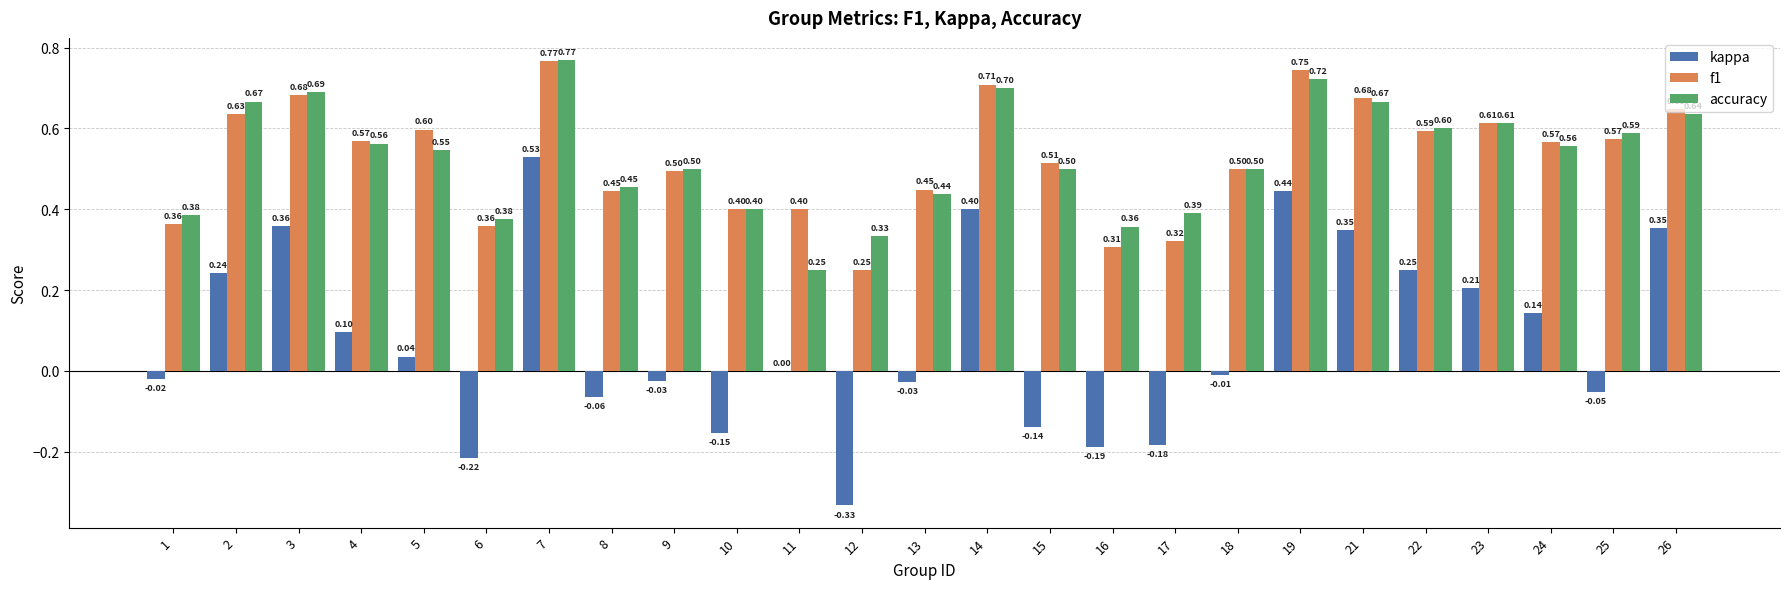

Is the value of accuracy at 4 greater than the value of f1 at 24?

No